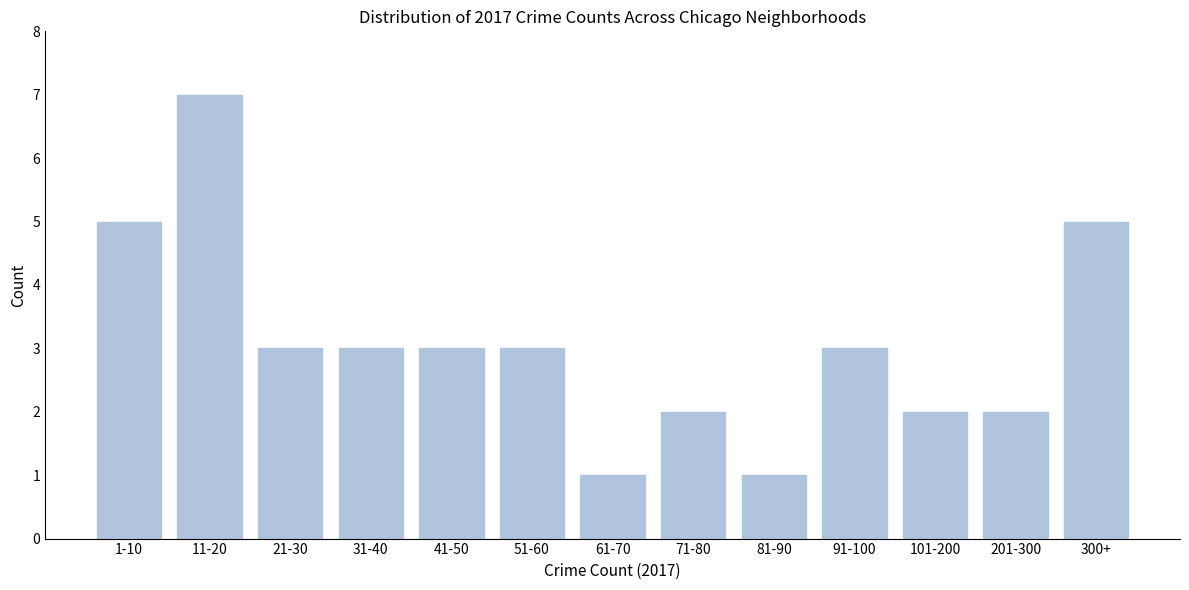

Reading left to right, list all the values displayed in this chart.

1-10=5	11-20=7	21-30=3	31-40=3	41-50=3	51-60=3	61-70=1	71-80=2	81-90=1	91-100=3	101-200=2	201-300=2	300+=5